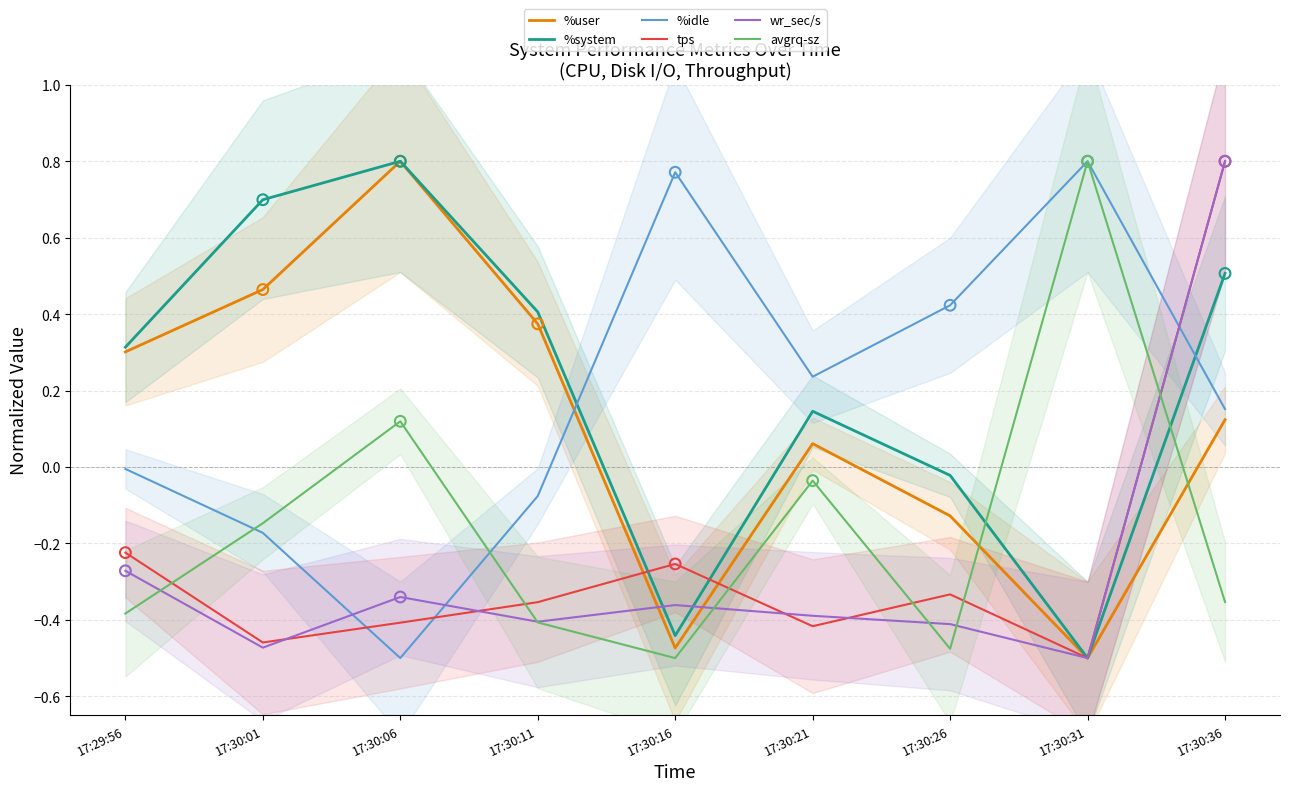

At which category is the sum across all series the highest?

17:30:36